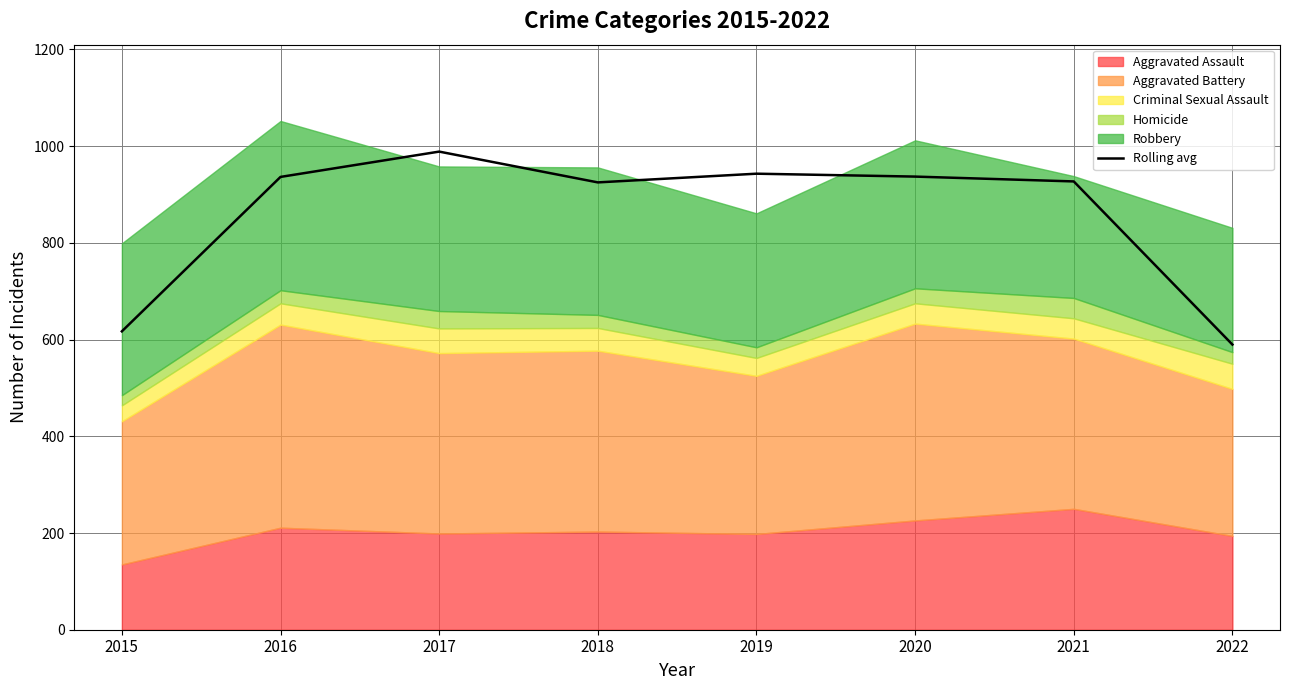

What value does the data have at 2019?

943.0